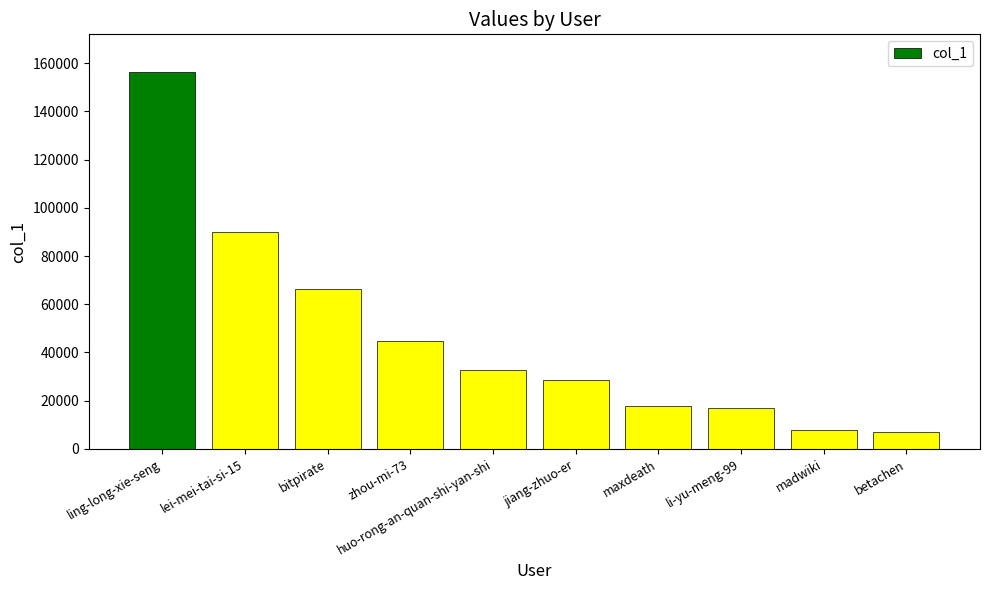

What is the label of the 10th bar from the left?

betachen